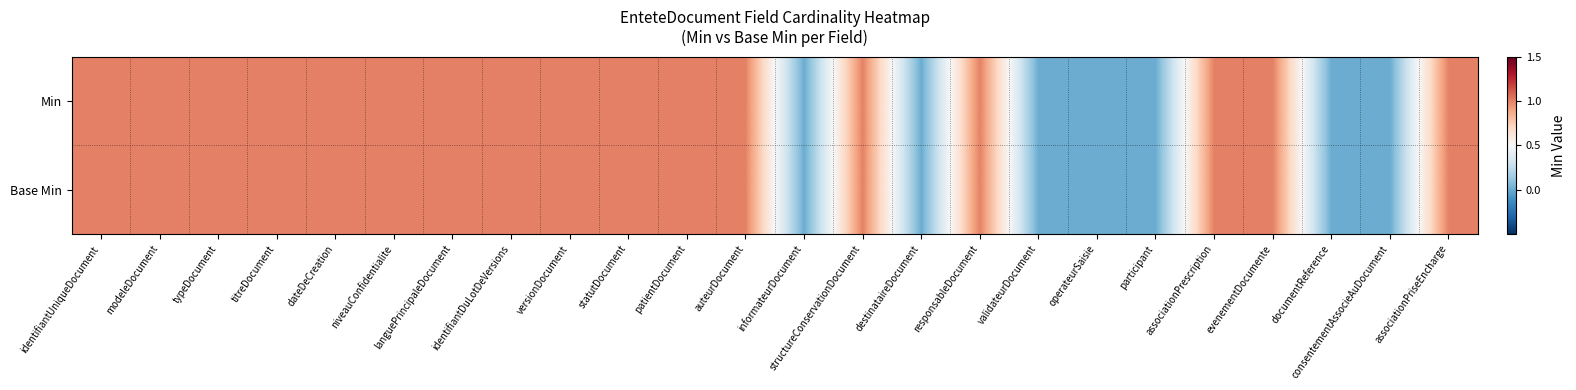

How many series are shown in this chart?

2